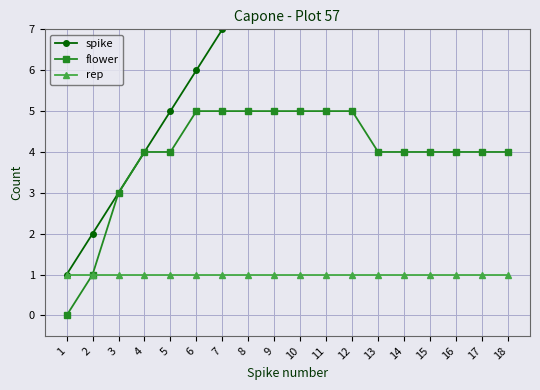

Between 12 and 8, which is larger?

12